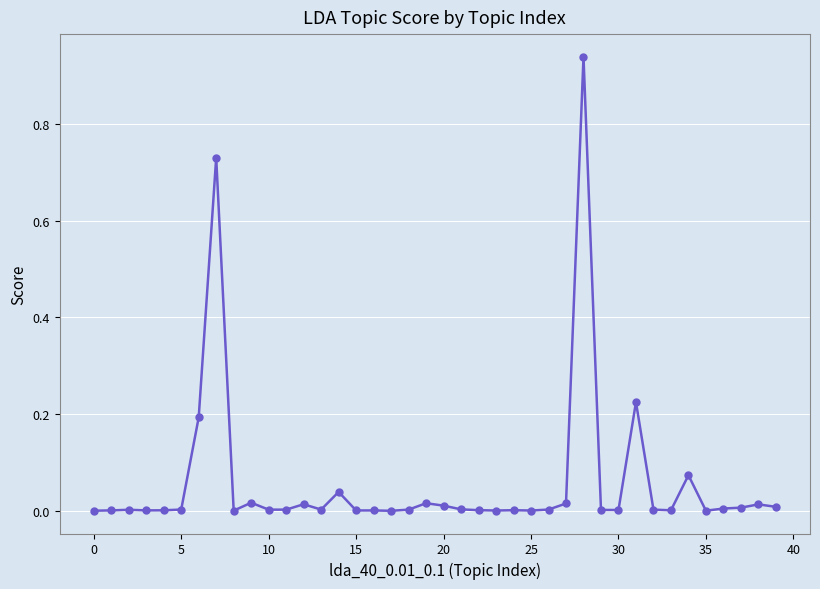

The chart shows a value of 0.0 at 10. True or false?

True